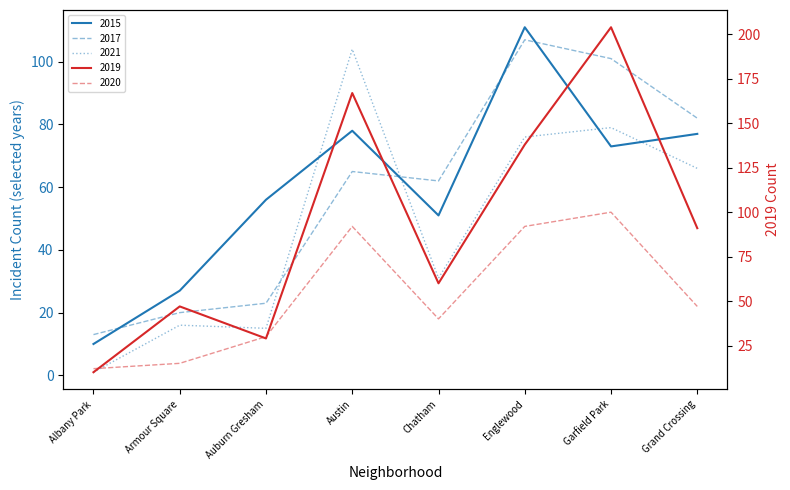

At which category does 2017 reach its first local valley?

Chatham